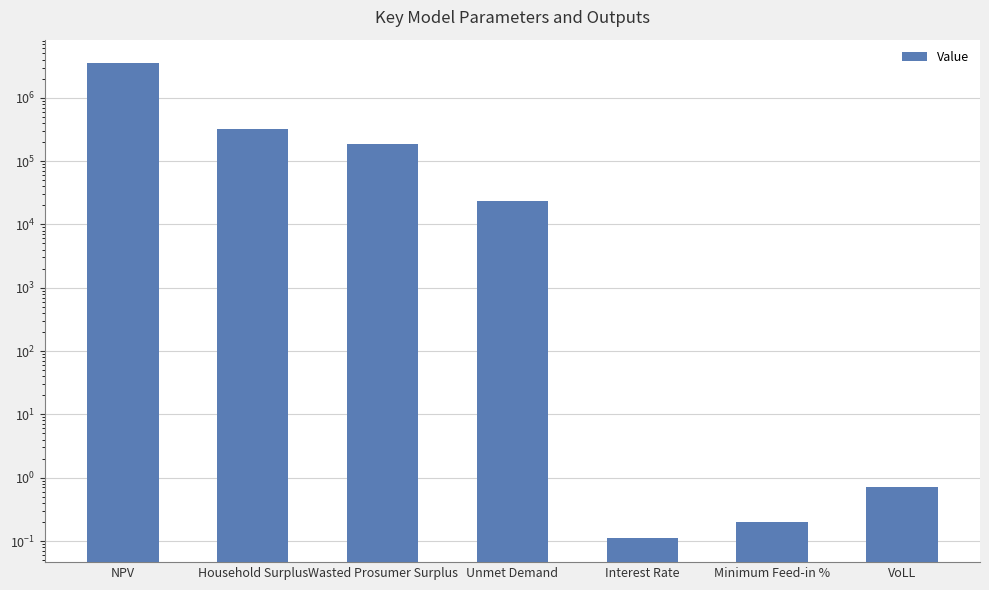

What is the sum of the values at Interest Rate and VoLL?

0.8